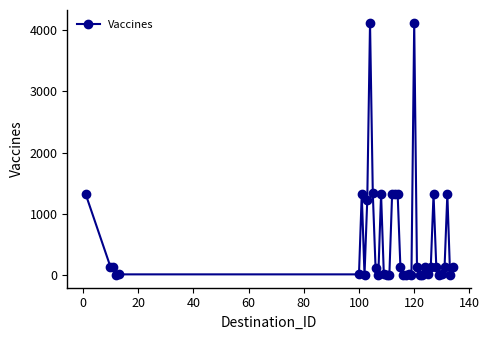

True or false: there are more than 1 points higher than both neighbors.

True